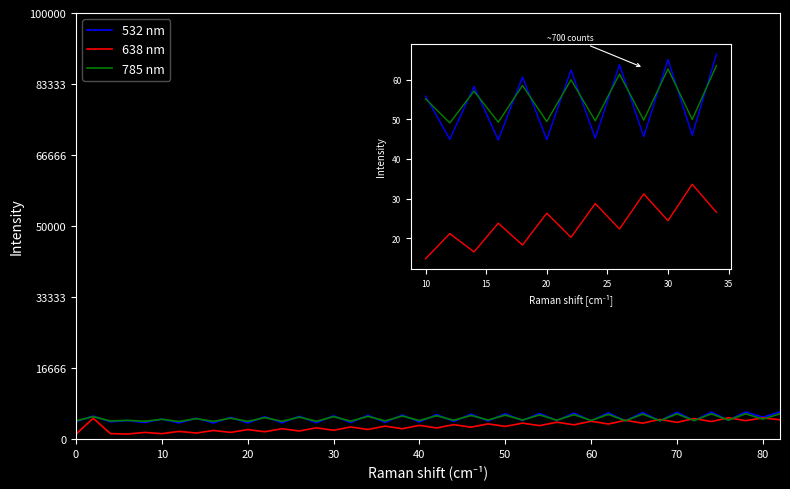

How many lines are shown in the chart?

3